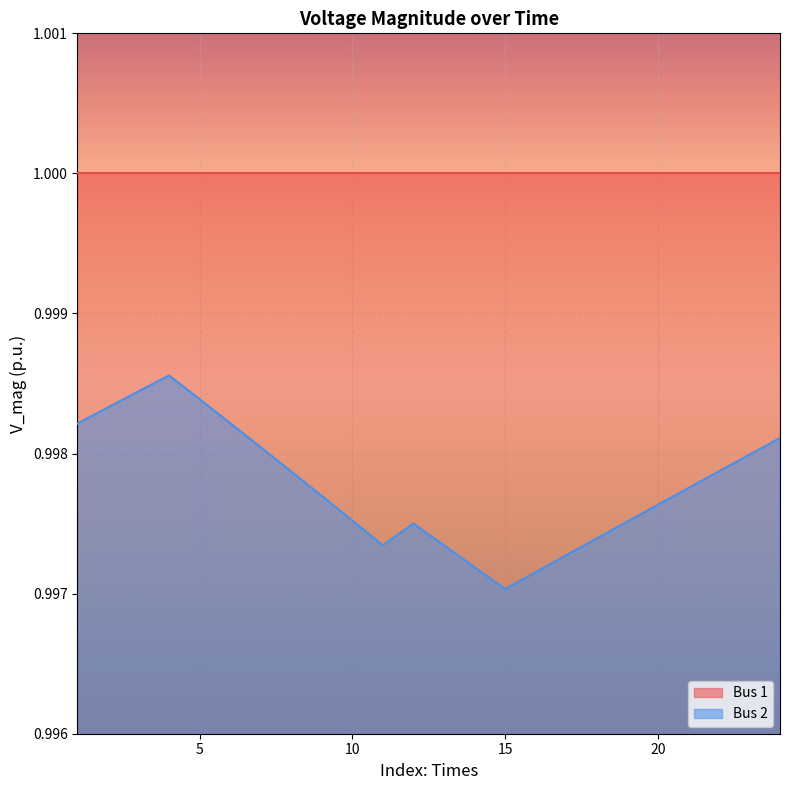

What is the total value across all series at 5?

2.0